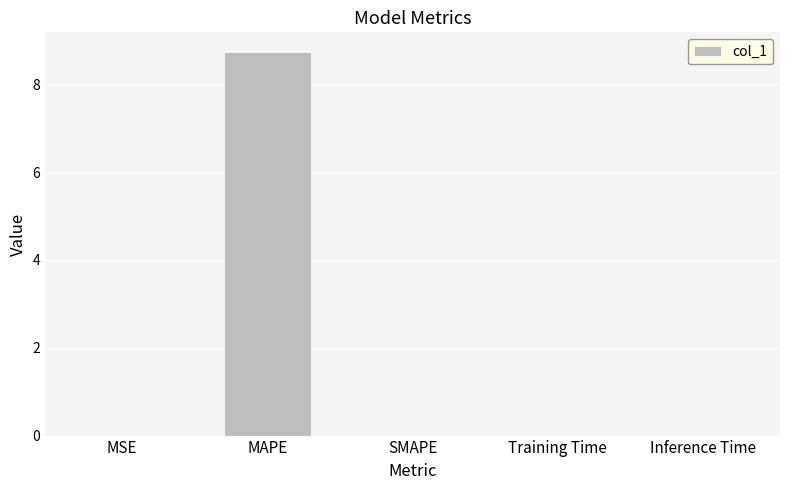

The chart shows a value of 0.0 at MSE. True or false?

True